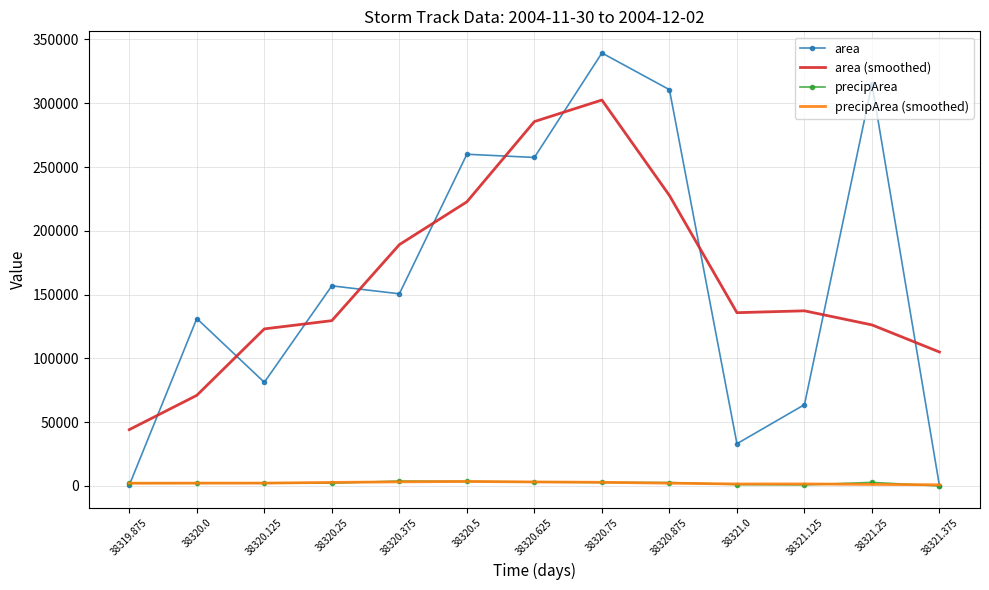

What is the maximum value for area (smoothed)?

302500.0